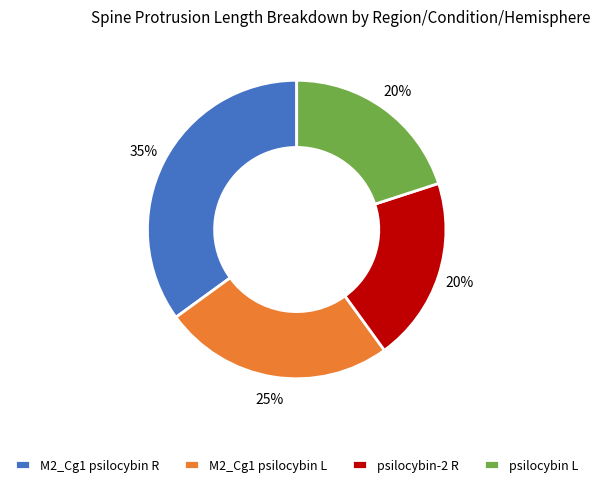

Approximately how many times larger is the value at M2_Cg1 psilocybin L compared to M2_Cg1 psilocybin R?

0.7